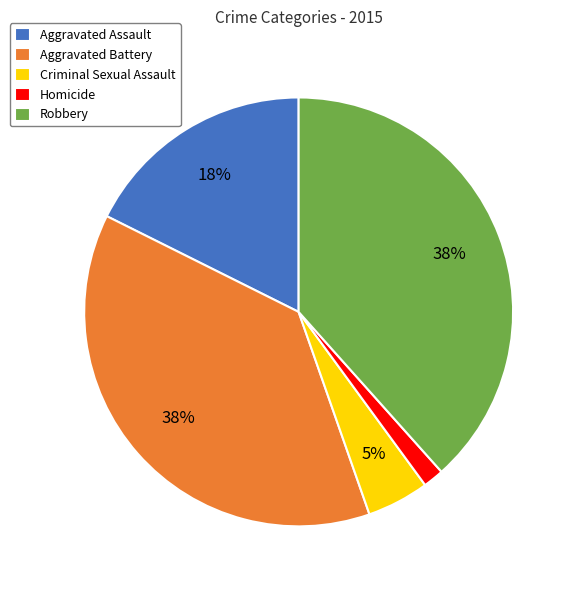

Which has a higher value, Homicide or Criminal Sexual Assault?

Criminal Sexual Assault